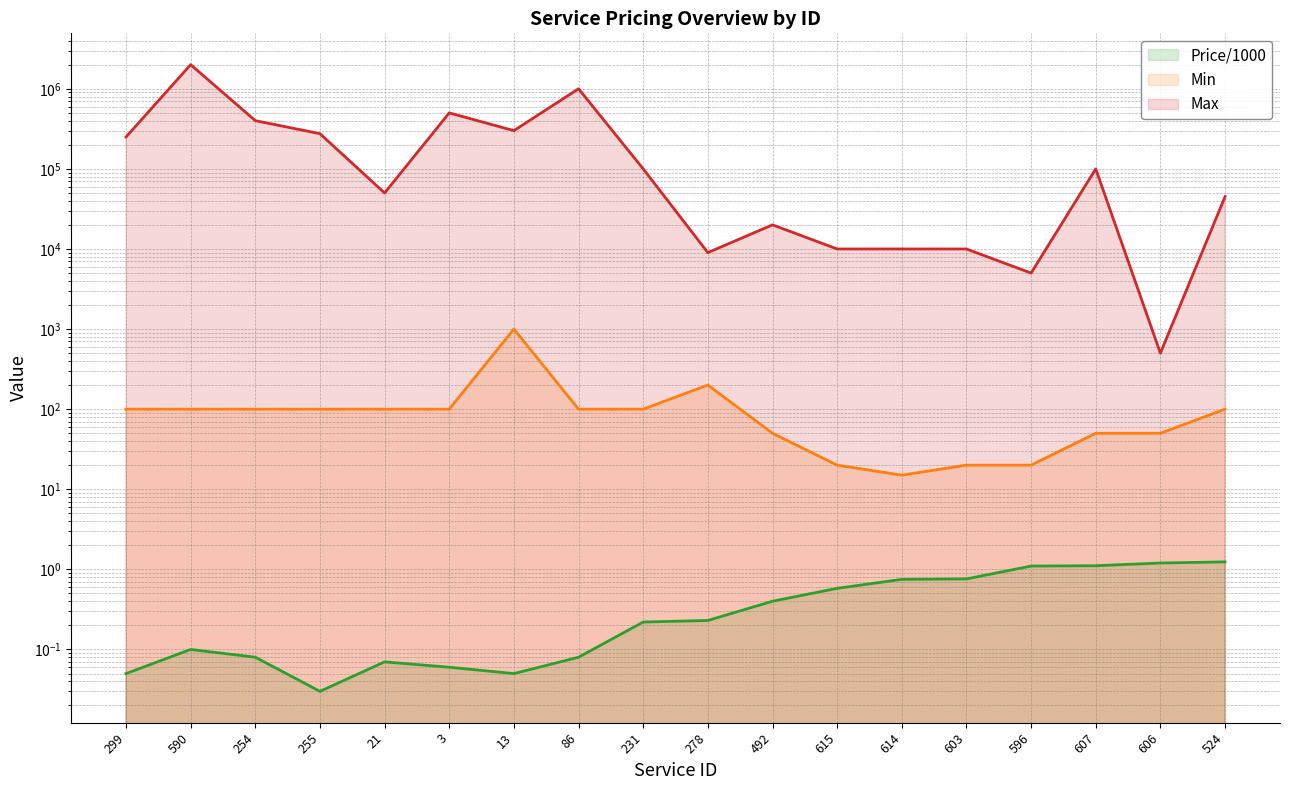

What is the difference between the maximum and minimum values in the Price/1000 series?

1.2